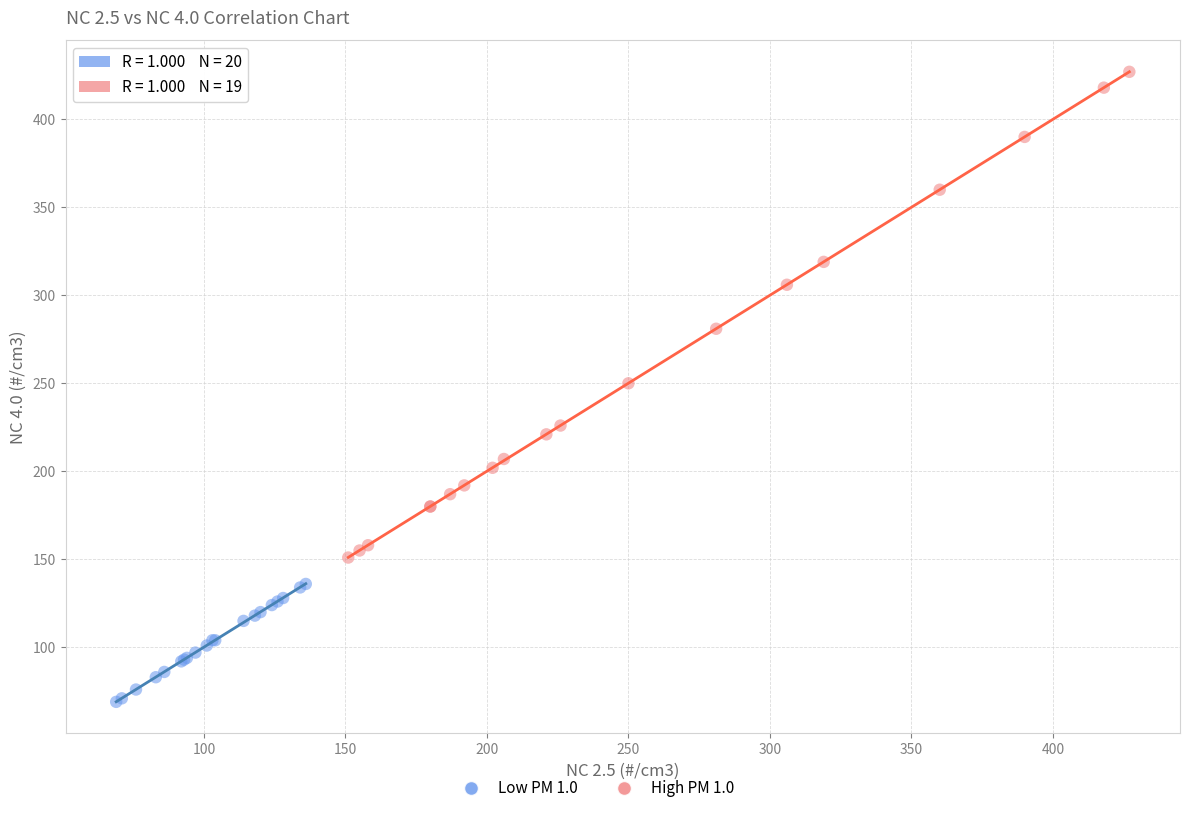

Which series contains the highest Y value?

High PM 1.0